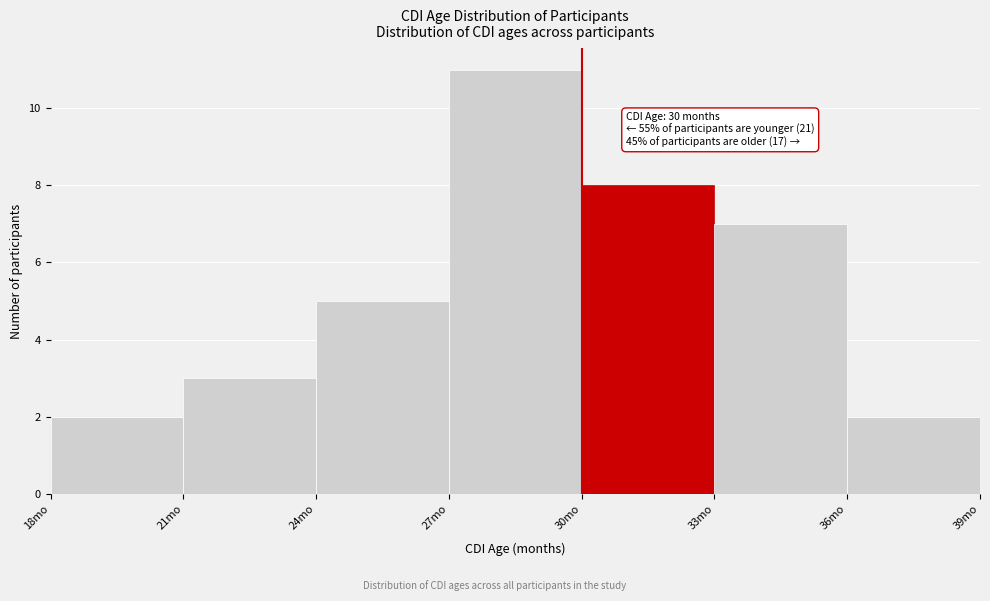

Over which range of the x-axis is the bar tallest?

27 to 30